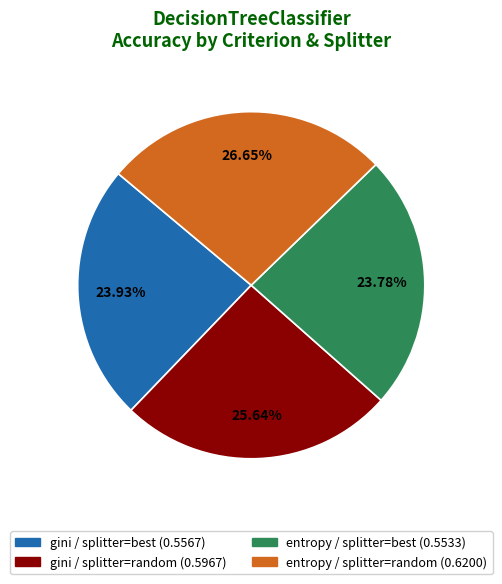

What portion of the pie excludes gini / splitter=best?

76.1%